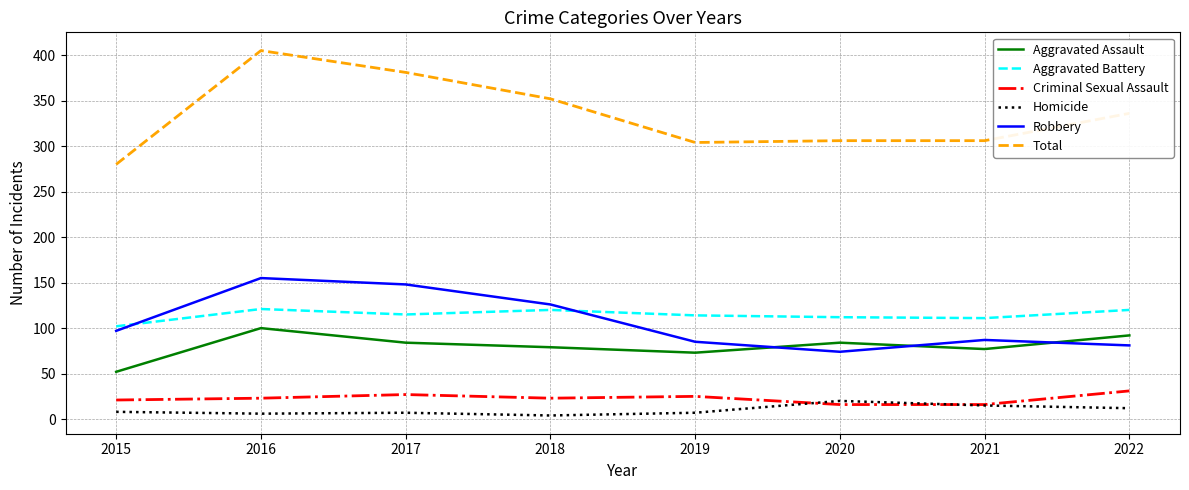

Which series has the largest range (max minus min)?

Total